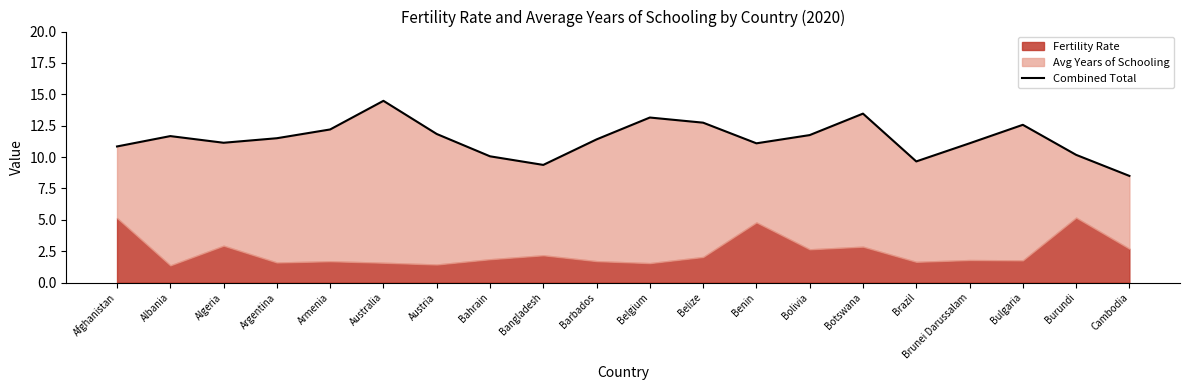

Which label corresponds to the smallest value in the chart?

Cambodia